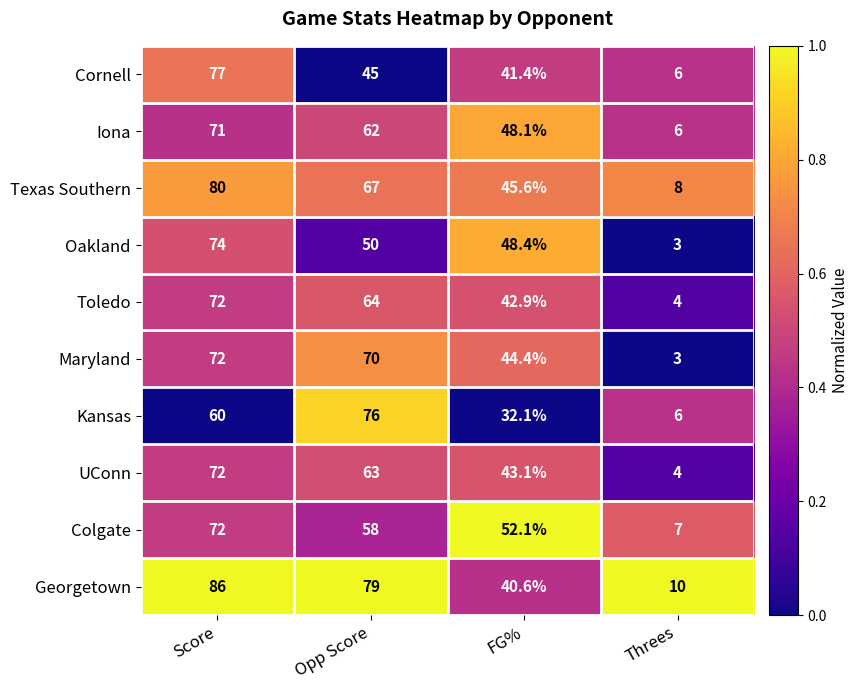

At how many categories does at least one series exceed 21?

3